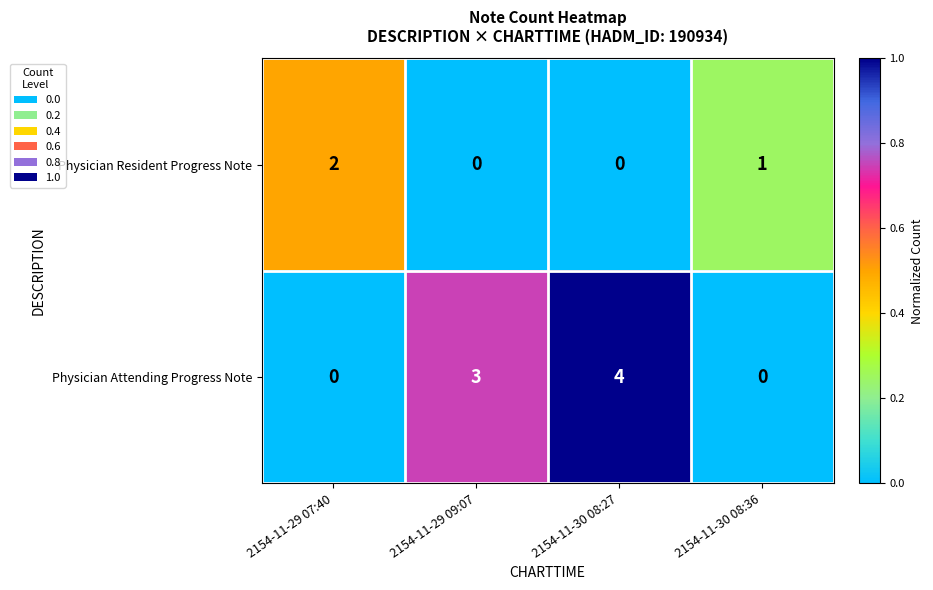

What is the sum of all Physician Resident Progress Note values?

3